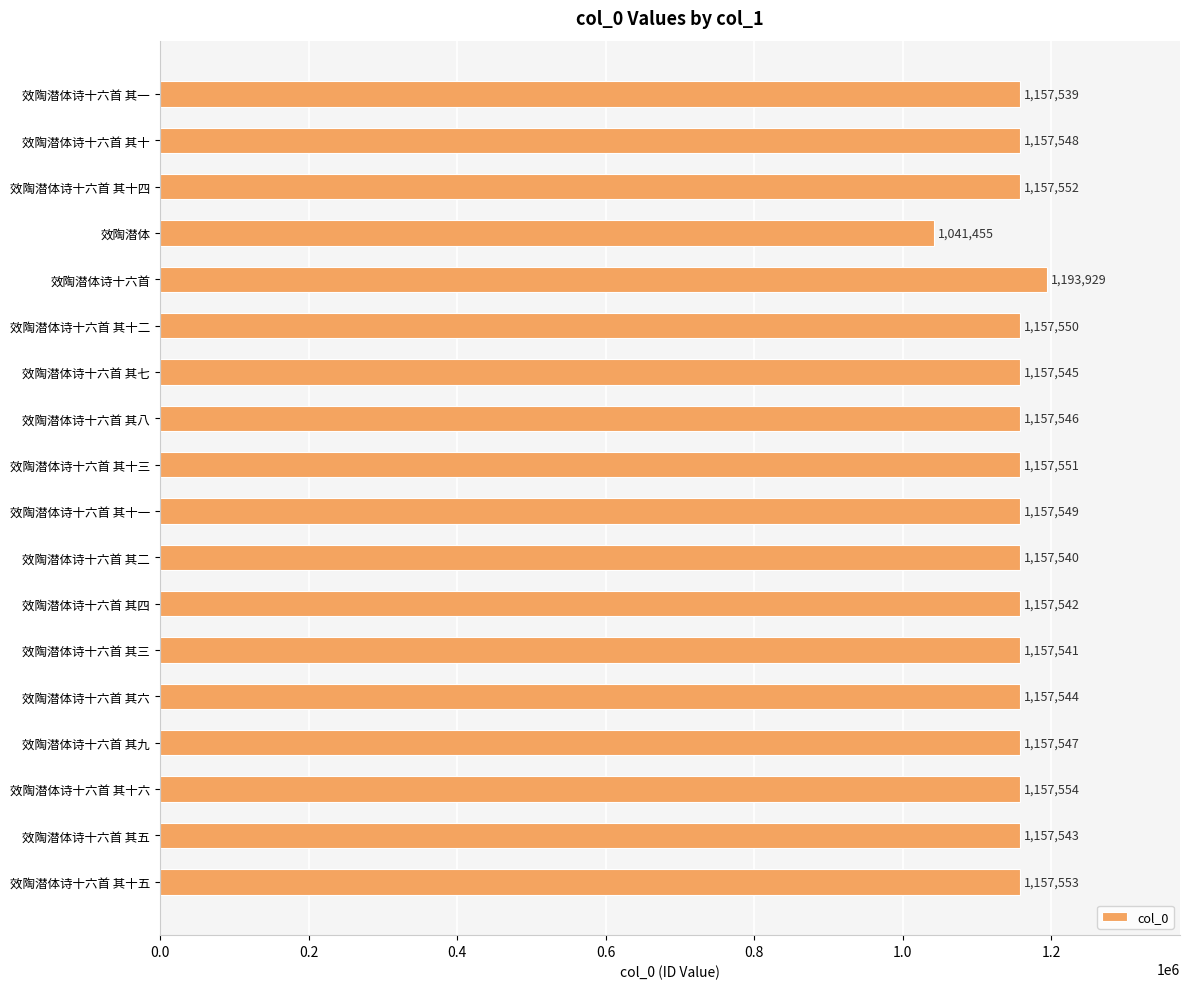

What is the value of the 5th bar from the top?

1193929